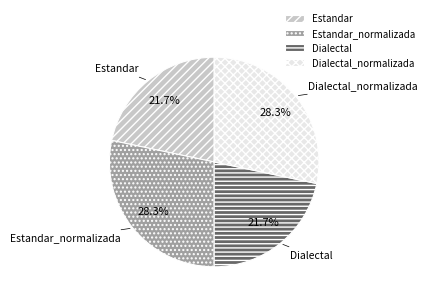

Is it true that Estandar is 12% of the pie?

False